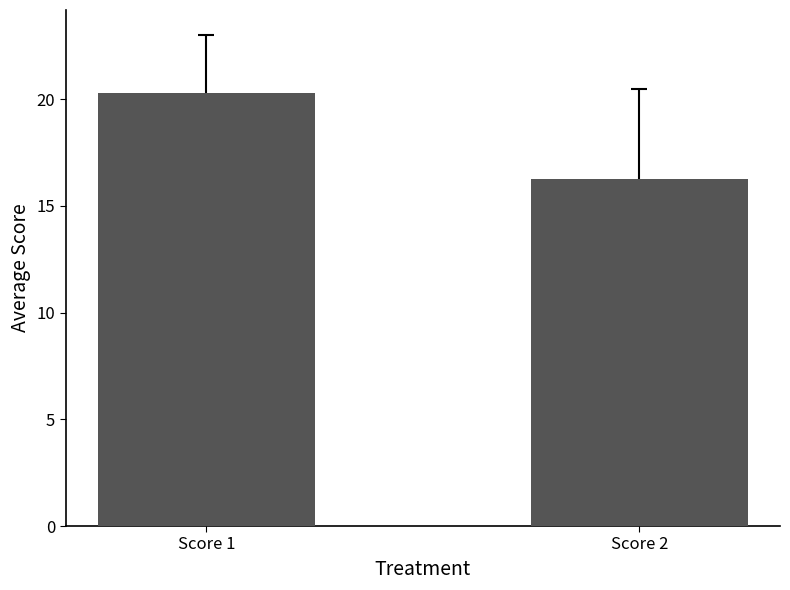

How many categories are shown in the chart?

2